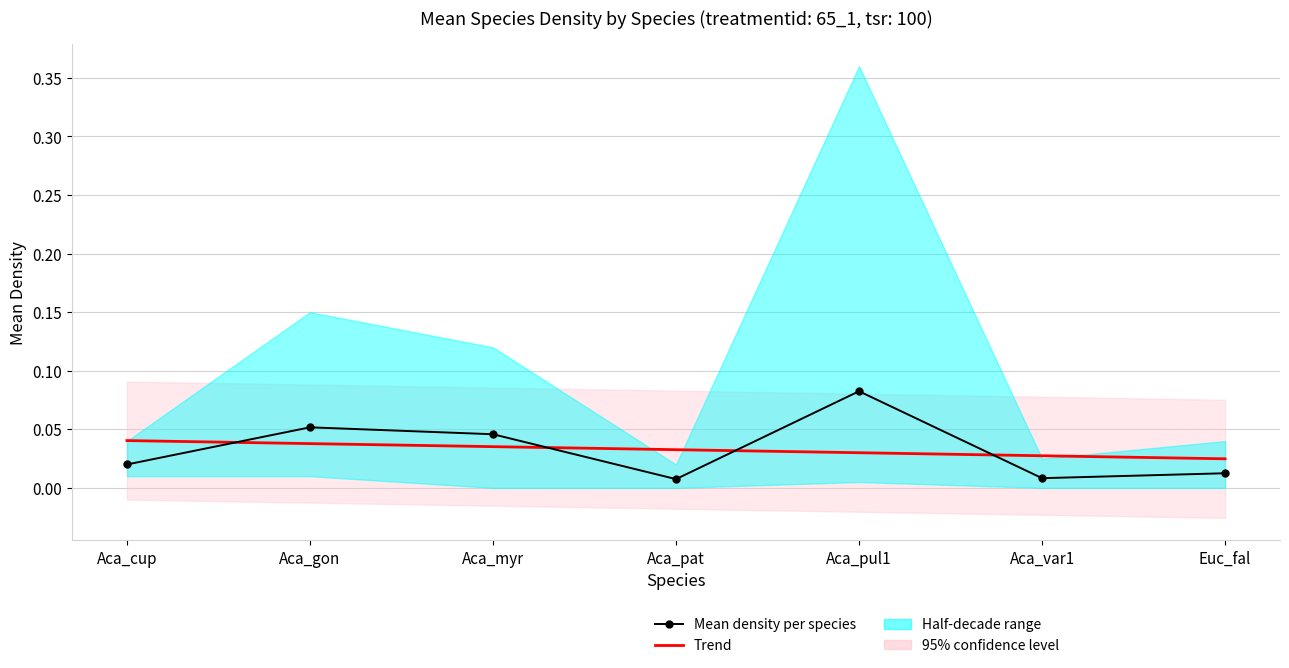

The Mean density per species series shows 0.1 at Aca_gon. True or false?

True